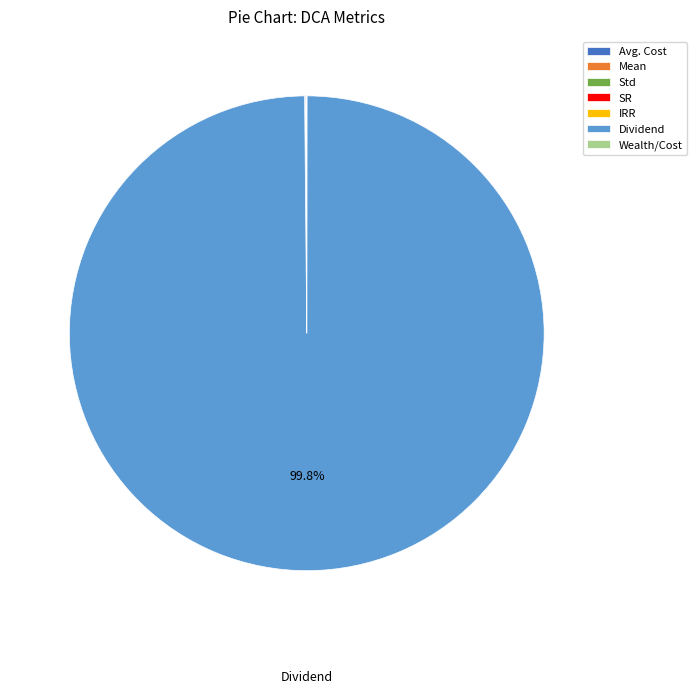

Does Dividend account for over 50% of the chart?

Yes